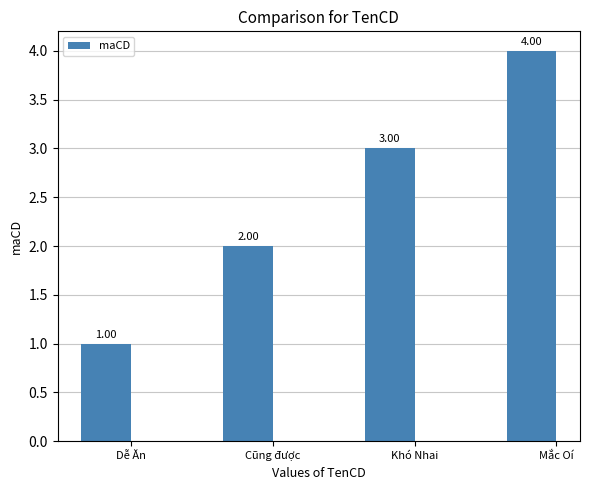

What is the sum of all values?

10